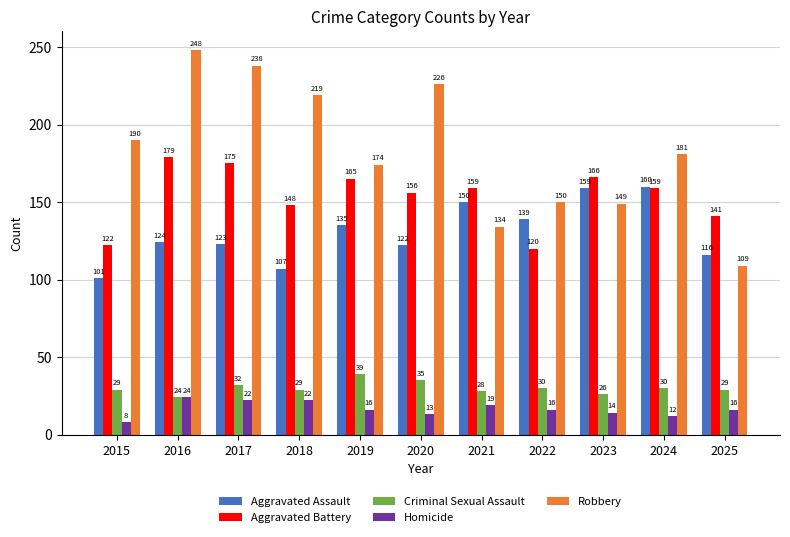

The Homicide series shows 16 at 2019. True or false?

True